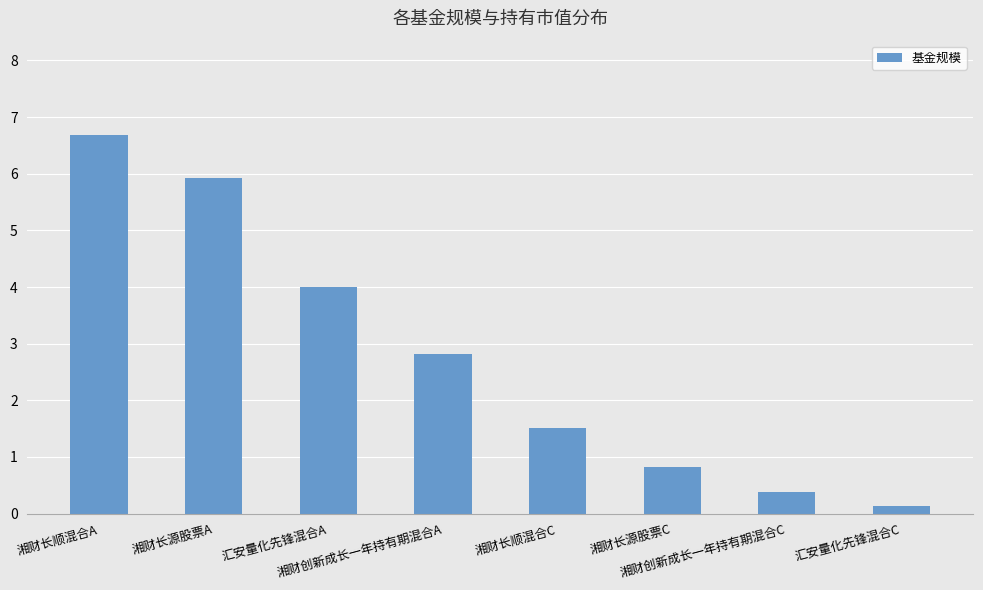

What is the difference between the second highest and second lowest values?

5.5